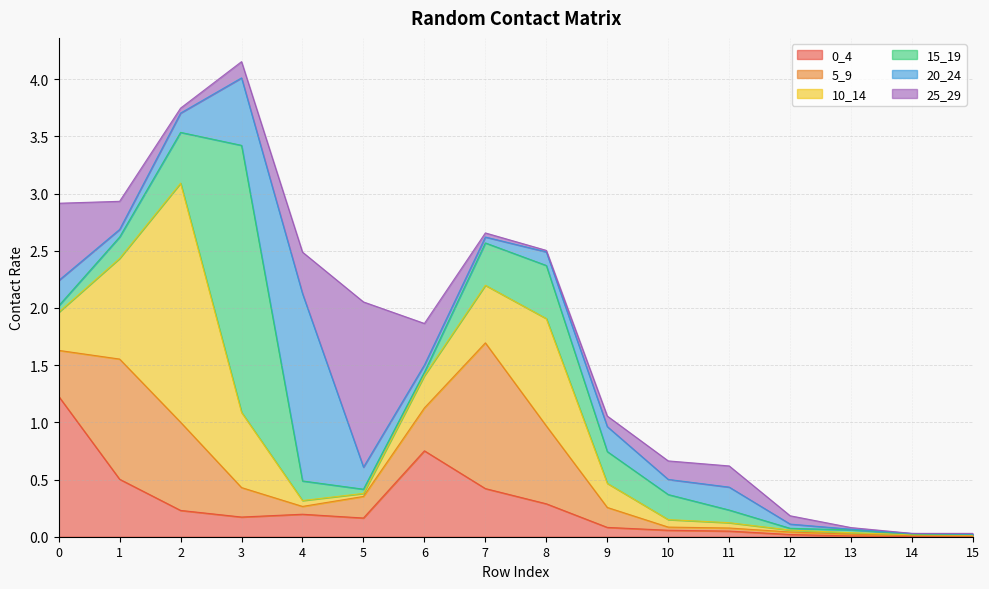

Which series changed the most between 3 and 10?

15_19